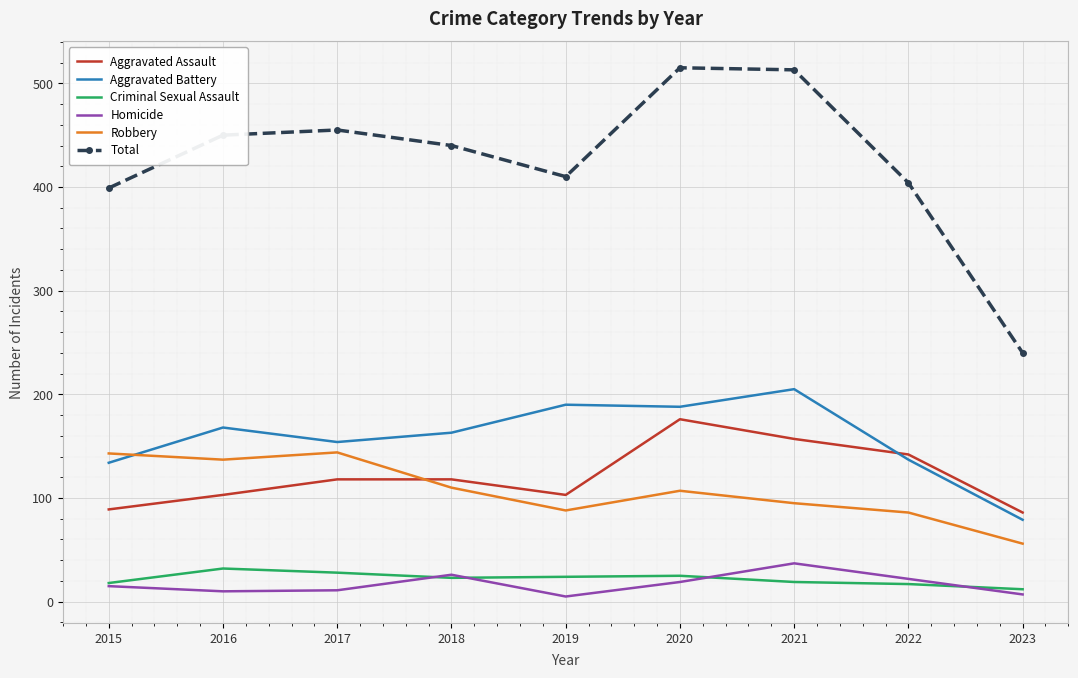

Which series changed the most between 2022 and 2023?

Total